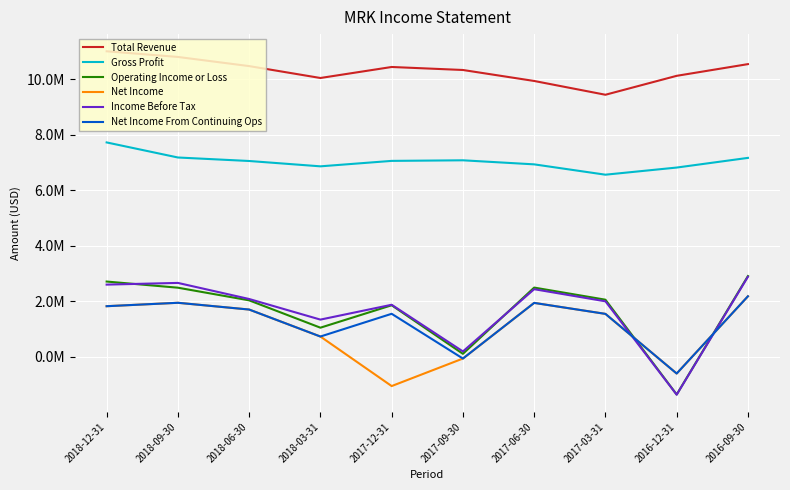

What is the lowest value of the Operating Income or Loss series?

-1349000